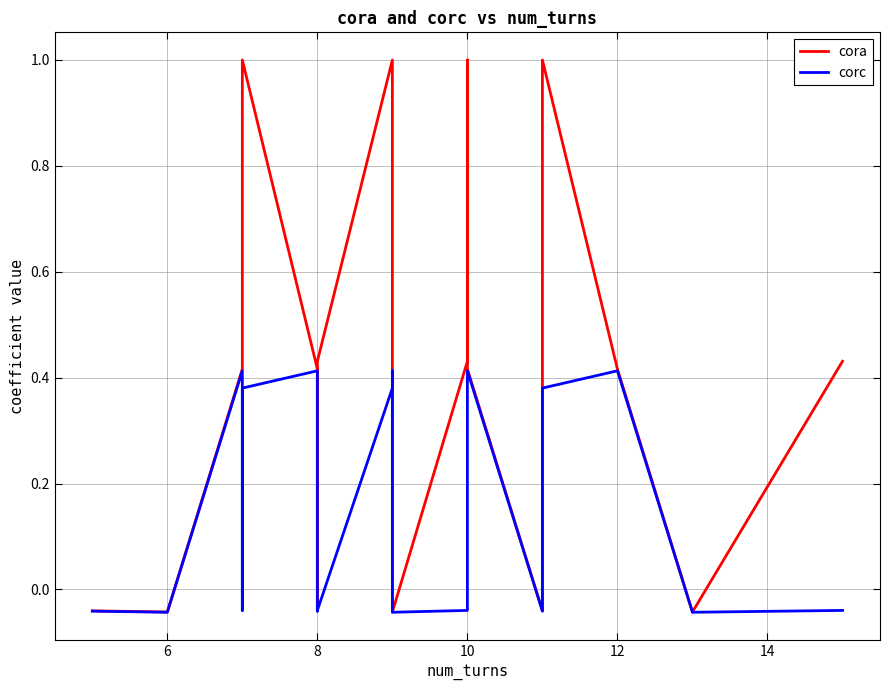

The value of corc at 4 is -0.1. True or false?

False